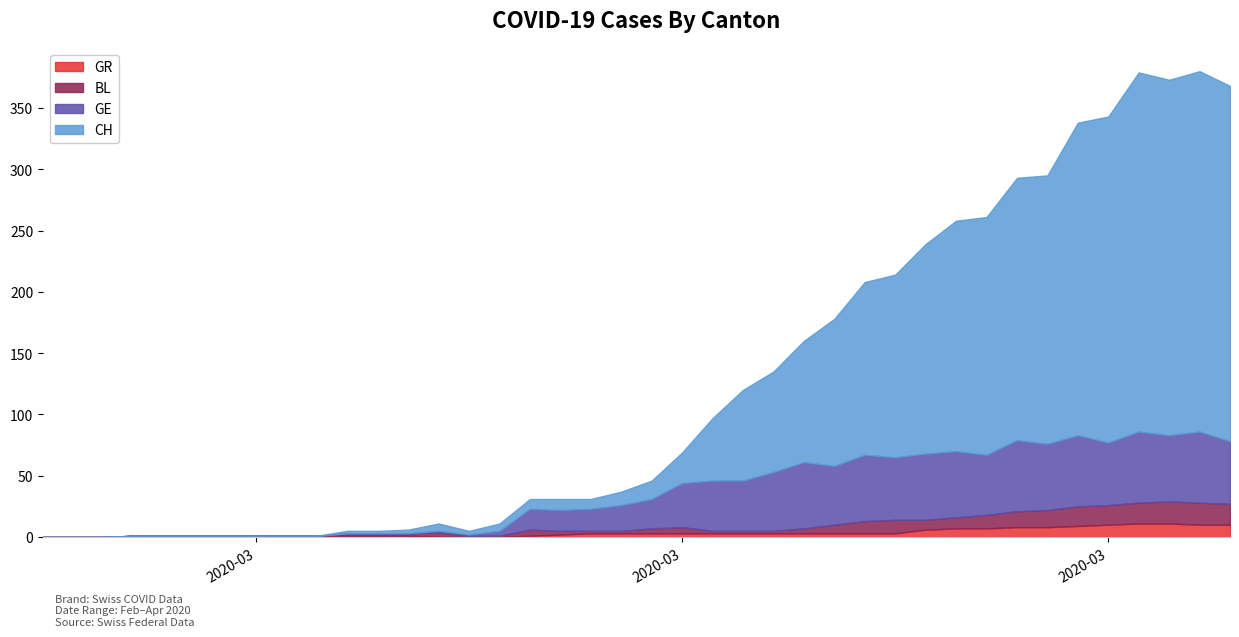

What are all the series names shown in the legend?

CH, GE, BL, GR